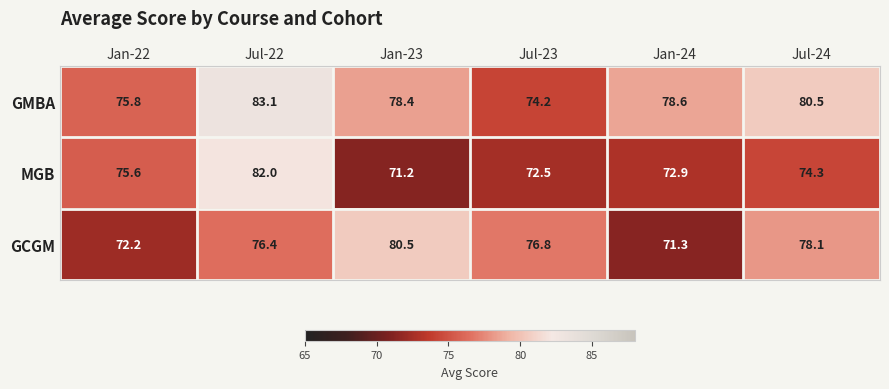

Which label corresponds to the largest value in the chart?

Jul-22